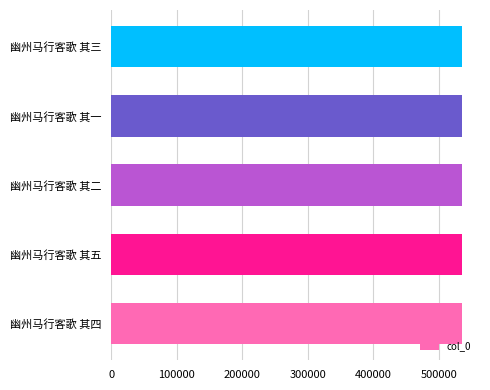

What is the ratio of the value at 幽州马行客歌 其二 to the value at 幽州马行客歌 其三?

1.0